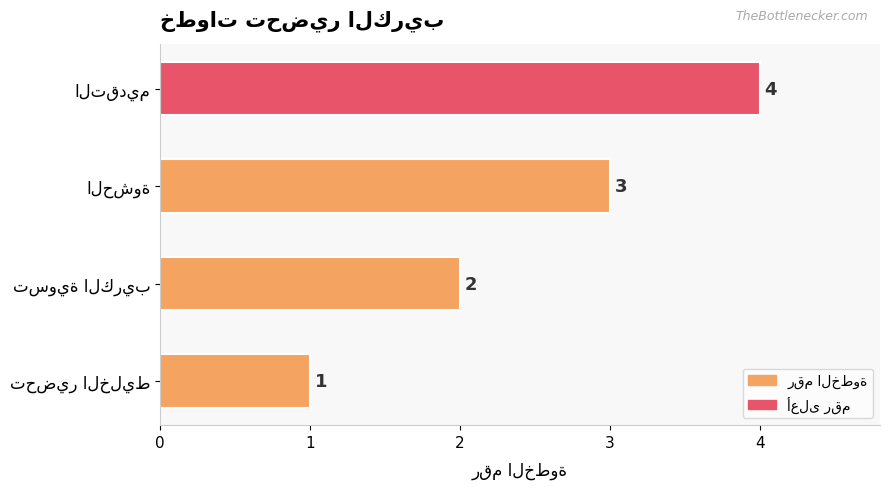

How many bars are there in total?

4